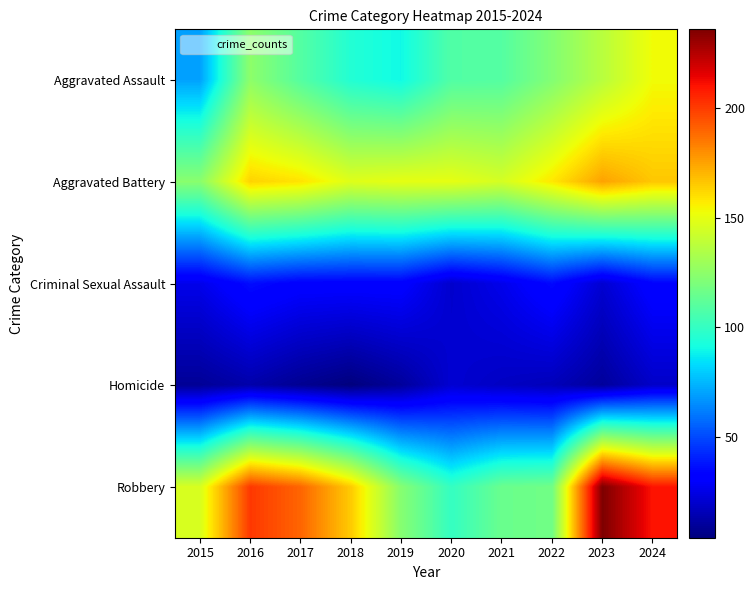

Which series has the widest spread of values?

Robbery